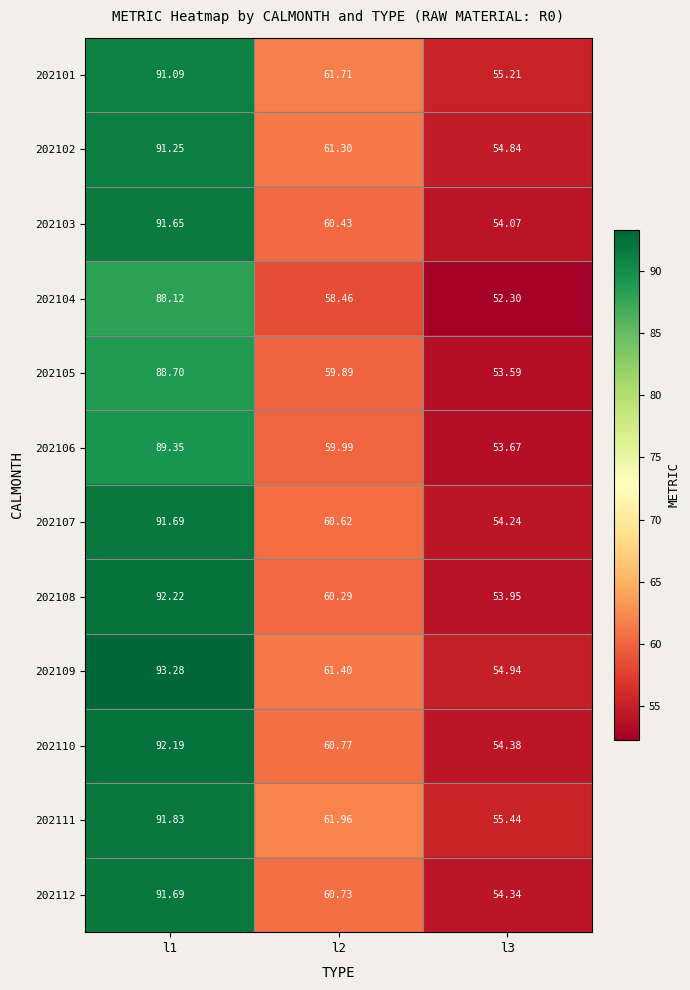

Which series has the largest total across all categories?

202109